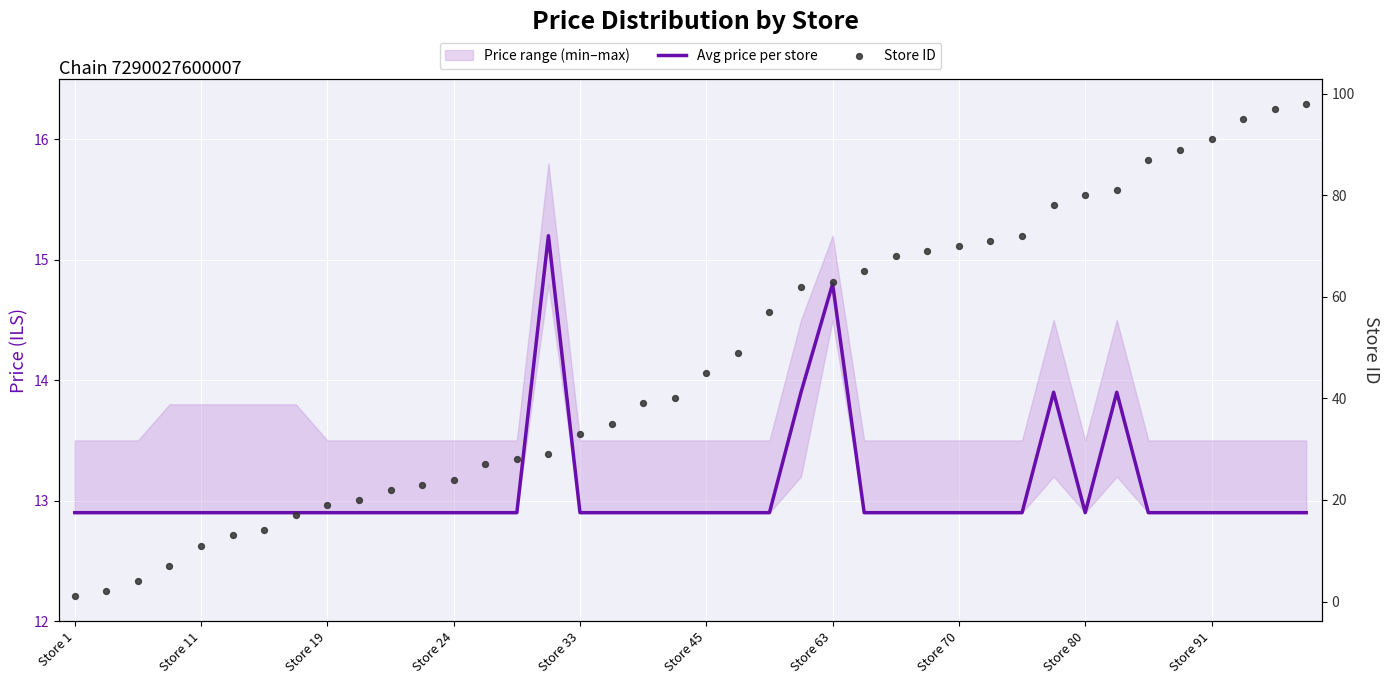

At how many categories does at least one series exceed 61?

17